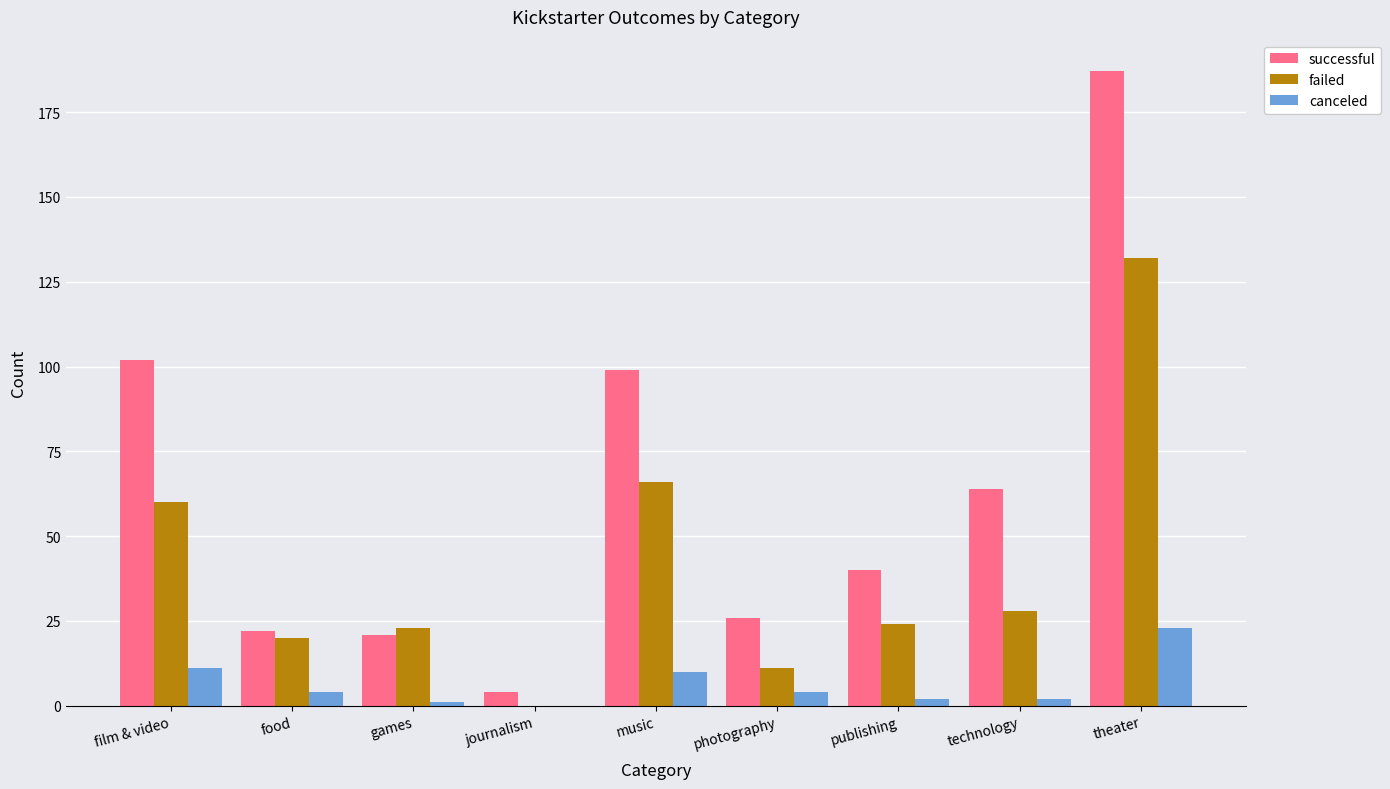

Reading right to left, what are all the values shown in this chart?

successful: 187	64	40	26	99	4	21	22	102
failed: 132	28	24	11	66	0	23	20	60
canceled: 23	2	2	4	10	0	1	4	11